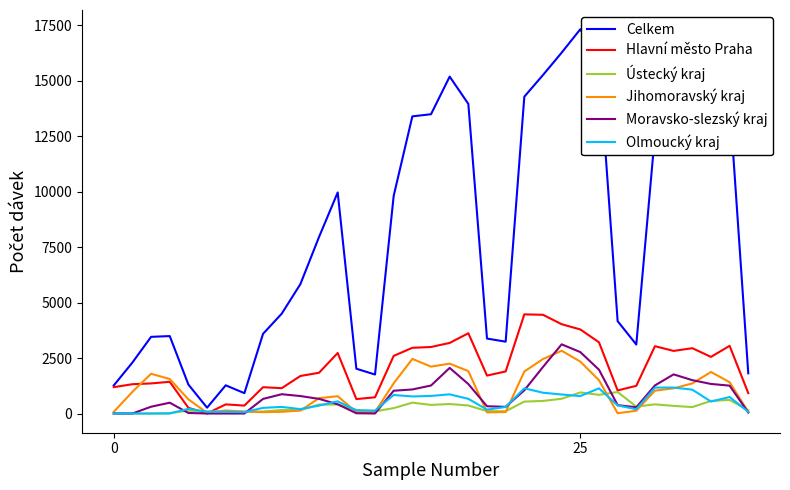

Which series has the largest total across all categories?

Celkem